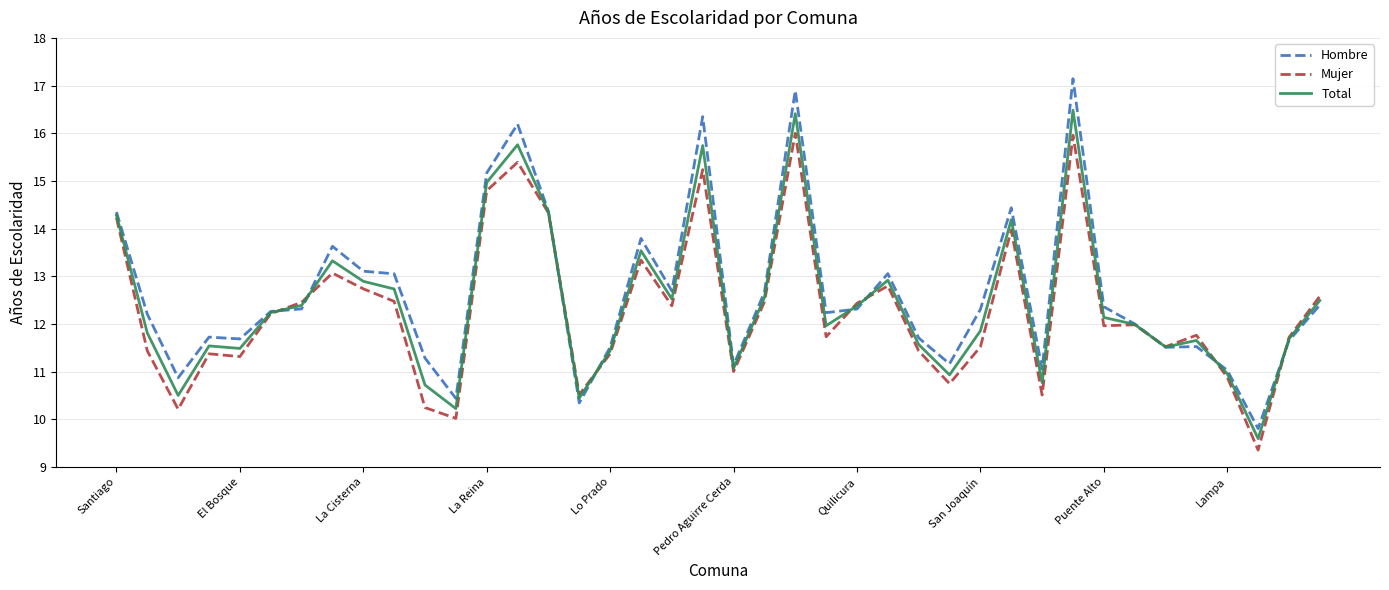

Which series has the largest total across all categories?

Hombre